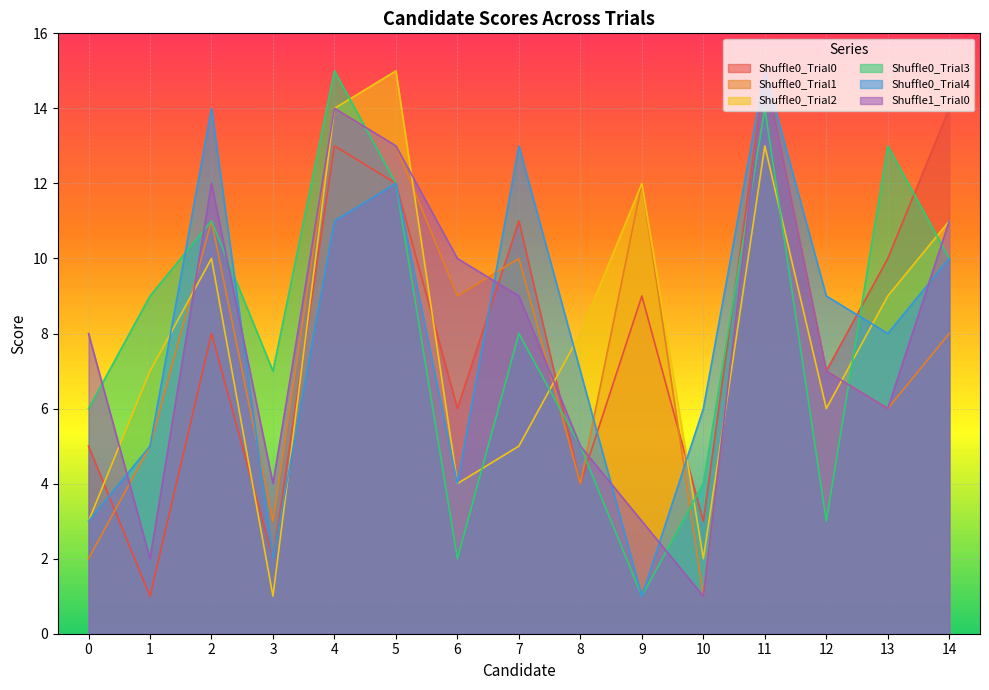

How many series are shown in this chart?

6